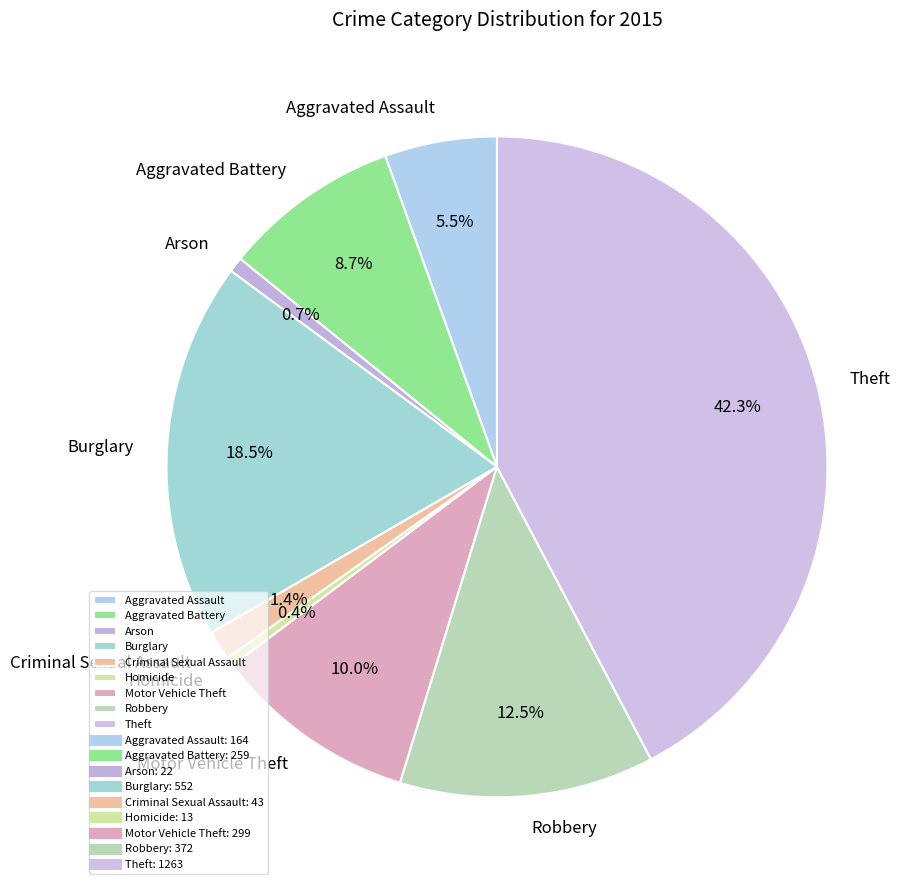

Does Arson represent more than half of the total?

No